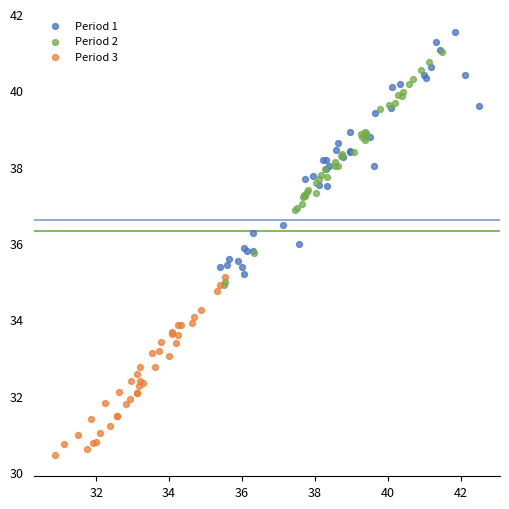

Which series reaches the minimum Y coordinate?

Period 3